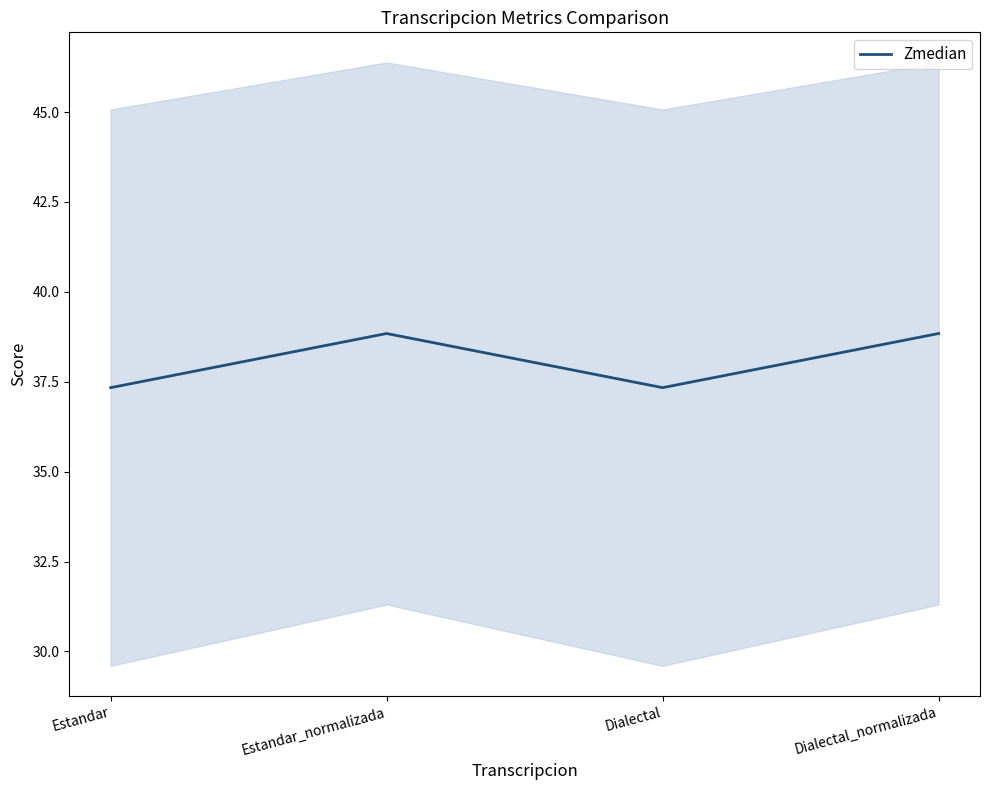

Approximately how many times larger is the value at Dialectal compared to Estandar?

1.0